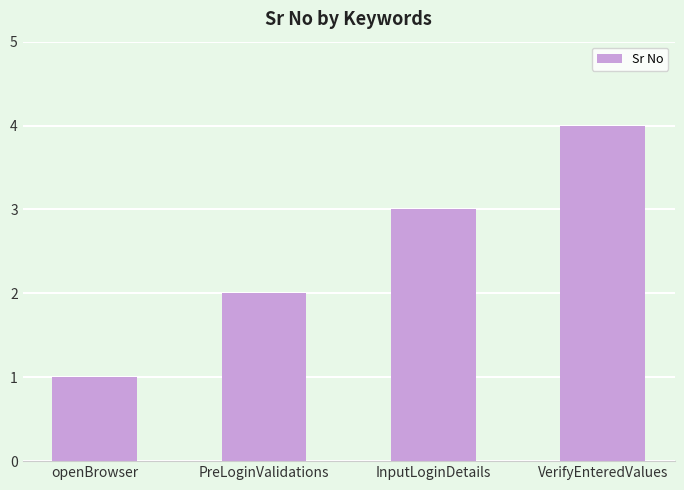

The value at InputLoginDetails is 3. True or false?

True